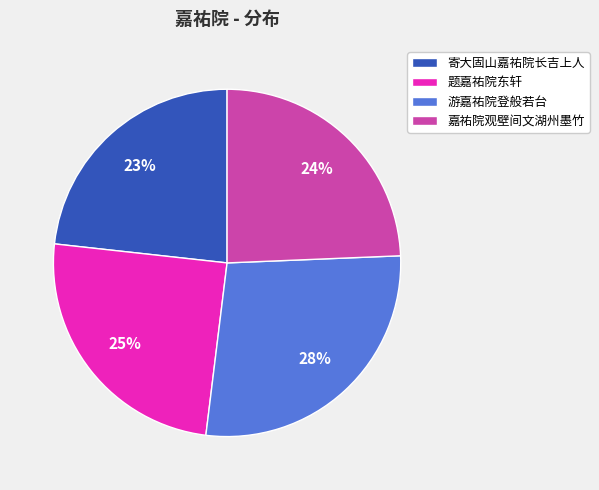

Which slice is the smallest?

寄大固山嘉祐院长吉上人